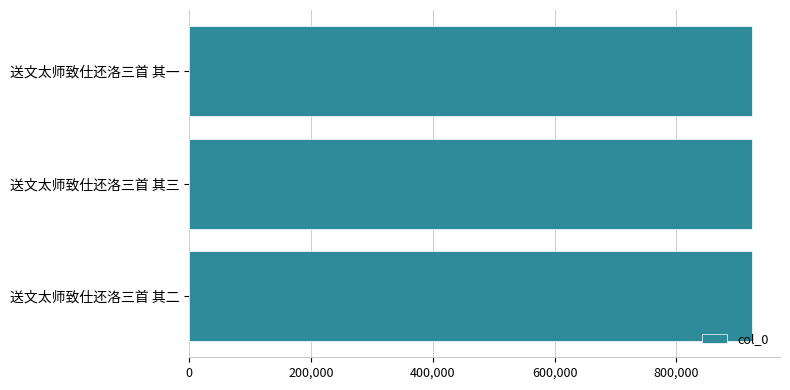

Count the values in the range 924138 to 924140.

3